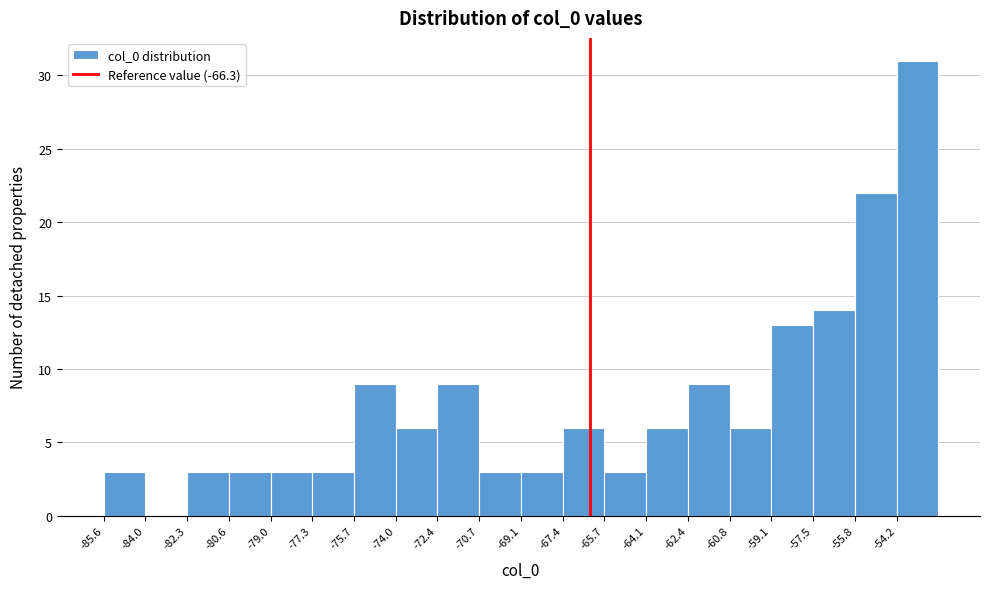

Reading left to right, list every bar in this chart as the range it spans on the x-axis followed by its height. Neither the bar edges nor the heights are printed on the chart, so give them approximately, as read against the axes.

-85.6 to -84.0: 3
-84.0 to -82.4: 0
-82.4 to -80.6: 3
-80.6 to -79.0: 3
-79.0 to -77.4: 3
-77.4 to -75.6: 3
-75.6 to -74.0: 9
-74.0 to -72.4: 6
-72.4 to -70.8: 9
-70.8 to -69.0: 3
-69.0 to -67.4: 3
-67.4 to -65.8: 6
-65.8 to -64.0: 3
-64.0 to -62.4: 6
-62.4 to -60.8: 9
-60.8 to -59.2: 6
-59.2 to -57.4: 13
-57.4 to -55.8: 14
-55.8 to -54.2: 22
-54.2 to -52.4: 31